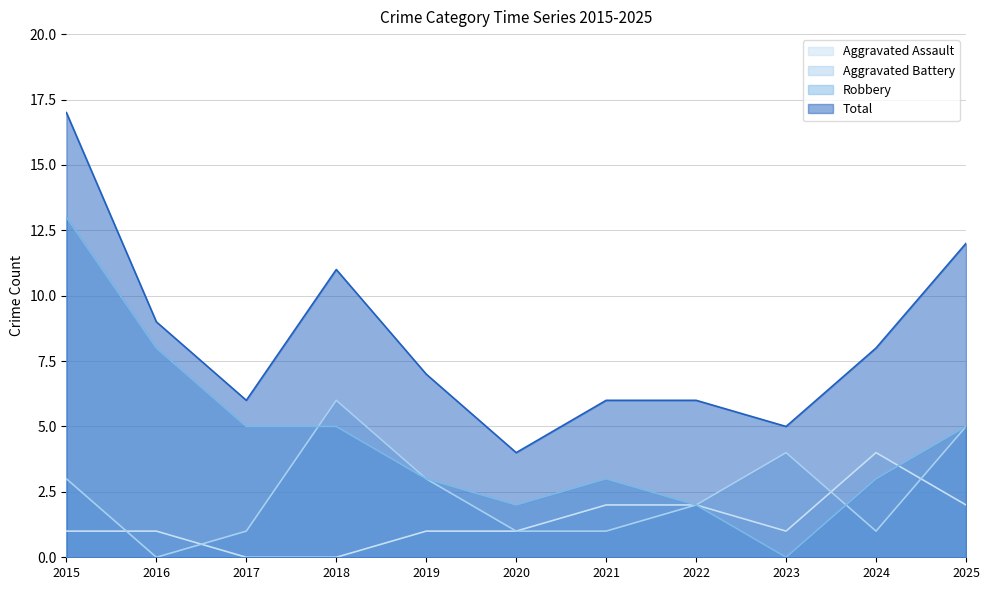

Which series has the largest range (max minus min)?

Robbery